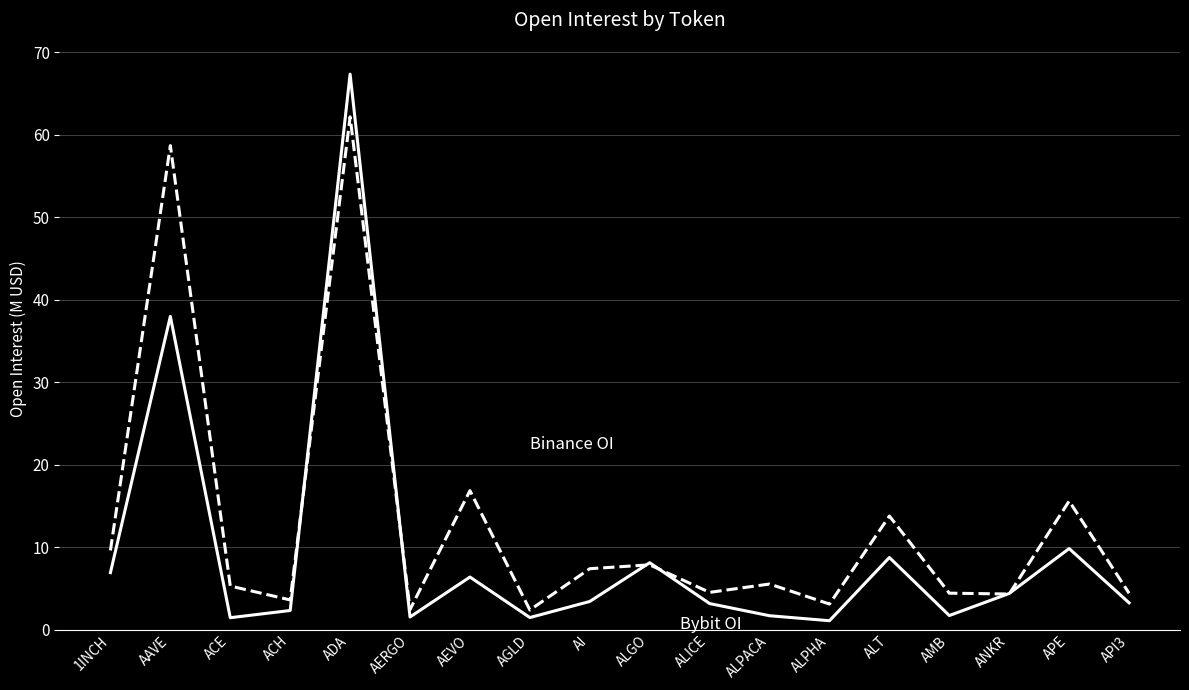

What is the difference between the highest and lowest values at APE?

5.8